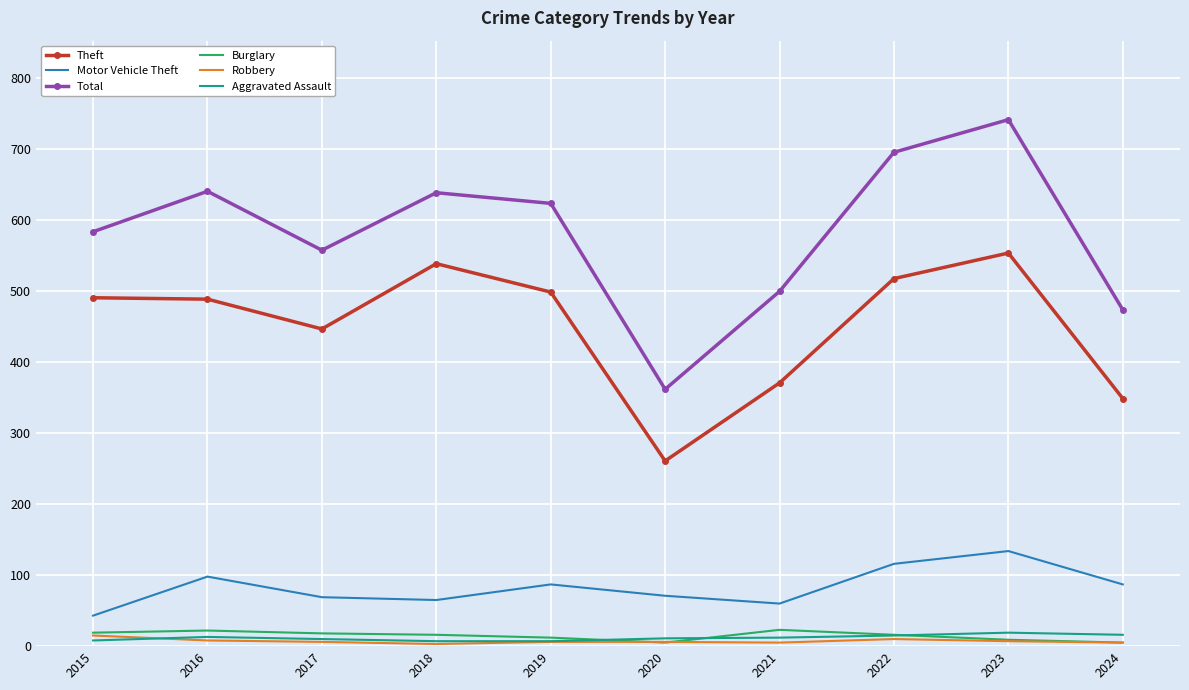

What is the maximum value for Robbery?

15